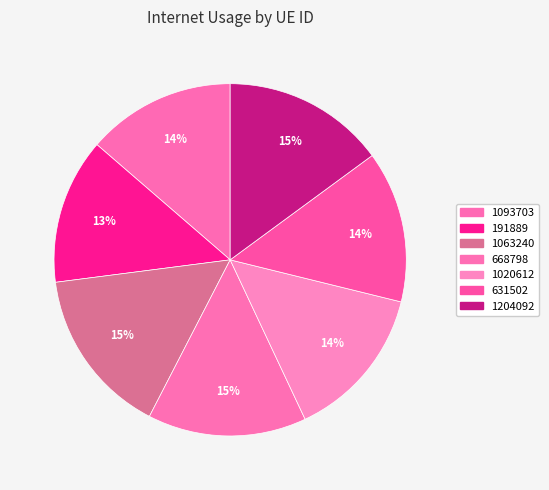

What percentage is the 191889 slice, to the nearest percent?

13%